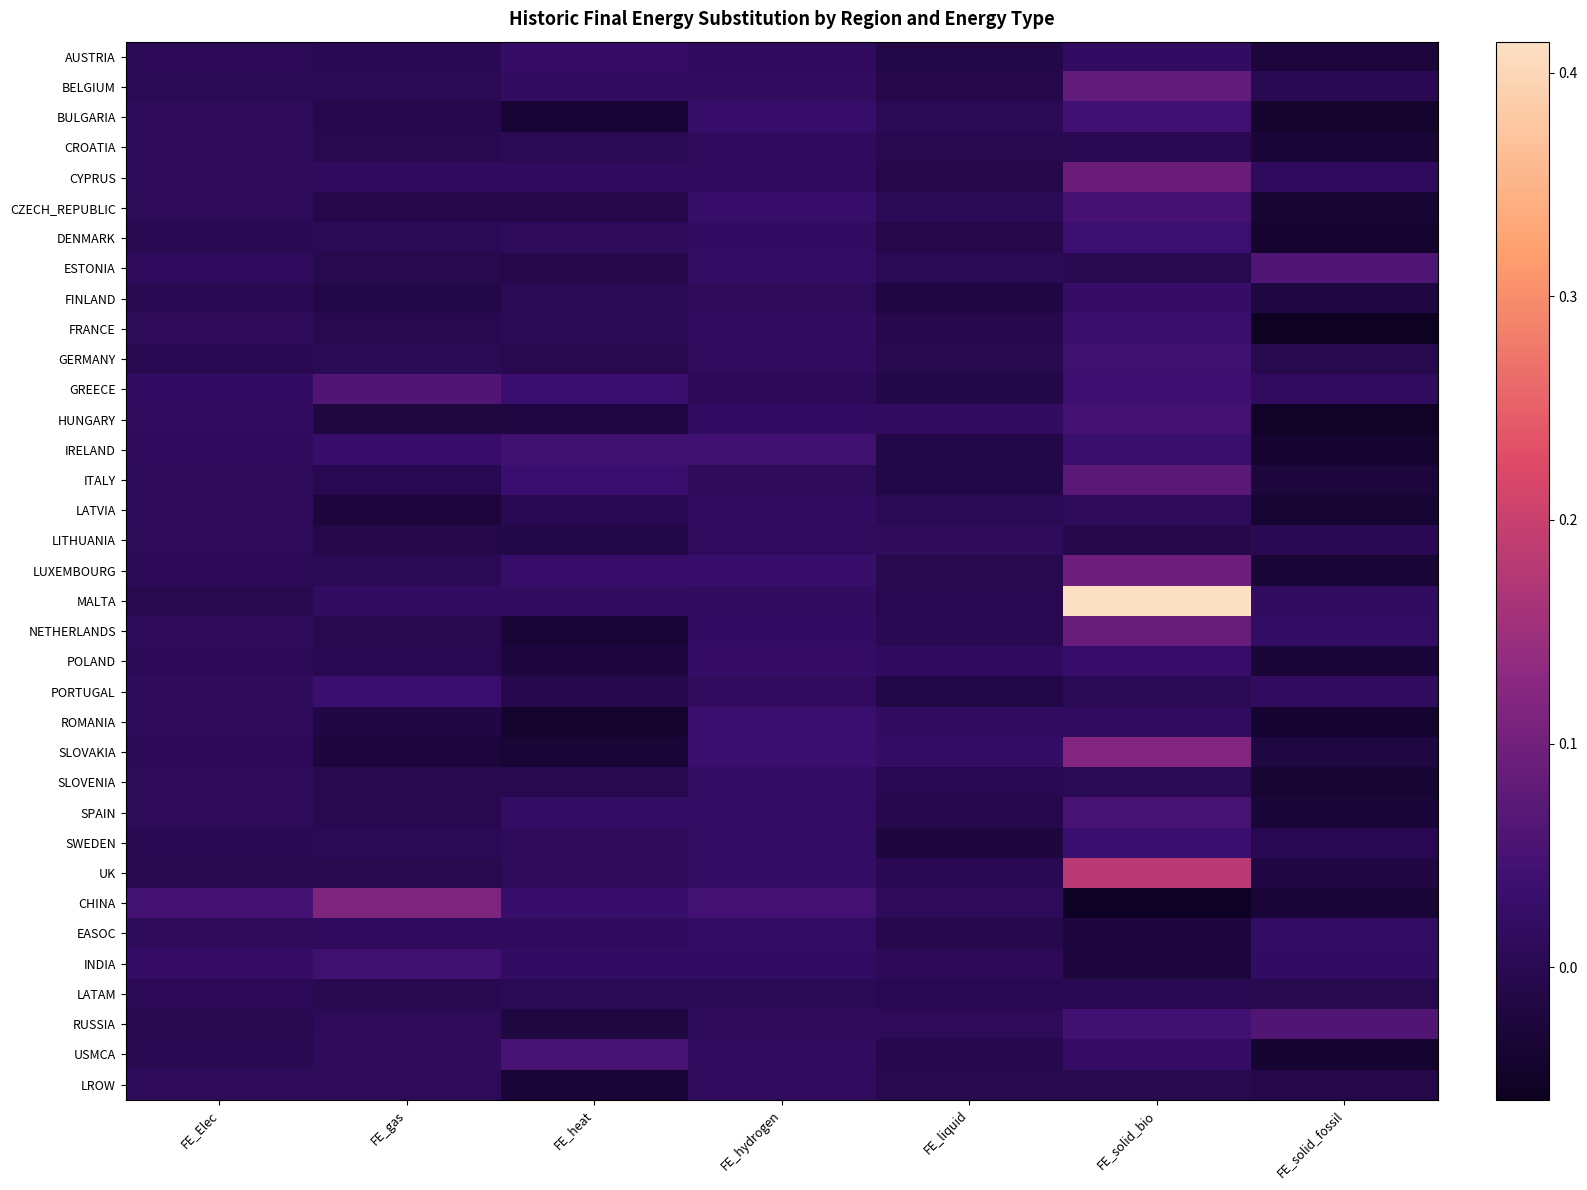

Reading left to right, what are all the values shown in this chart?

AUSTRIA: FE_Elec=0.0	FE_gas=0.0	FE_heat=0.0	FE_hydrogen=0.0	FE_liquid=-0.0	FE_solid_bio=0.0	FE_solid_fossil=-0.0
BELGIUM: FE_Elec=0.0	FE_gas=0.0	FE_heat=0.0	FE_hydrogen=0.0	FE_liquid=-0.0	FE_solid_bio=0.1	FE_solid_fossil=0.0
BULGARIA: FE_Elec=0.0	FE_gas=-0.0	FE_heat=-0.0	FE_hydrogen=0.0	FE_liquid=0.0	FE_solid_bio=0.0	FE_solid_fossil=-0.0
CROATIA: FE_Elec=0.0	FE_gas=-0.0	FE_heat=0.0	FE_hydrogen=0.0	FE_liquid=-0.0	FE_solid_bio=0.0	FE_solid_fossil=-0.0
CYPRUS: FE_Elec=0.0	FE_gas=0.0	FE_heat=0.0	FE_hydrogen=0.0	FE_liquid=-0.0	FE_solid_bio=0.1	FE_solid_fossil=0.0
CZECH_REPUBLIC: FE_Elec=0.0	FE_gas=-0.0	FE_heat=-0.0	FE_hydrogen=0.0	FE_liquid=0.0	FE_solid_bio=0.0	FE_solid_fossil=-0.0
DENMARK: FE_Elec=0.0	FE_gas=0.0	FE_heat=0.0	FE_hydrogen=0.0	FE_liquid=-0.0	FE_solid_bio=0.0	FE_solid_fossil=-0.0
ESTONIA: FE_Elec=0.0	FE_gas=-0.0	FE_heat=-0.0	FE_hydrogen=0.0	FE_liquid=0.0	FE_solid_bio=-0.0	FE_solid_fossil=0.1
FINLAND: FE_Elec=0.0	FE_gas=-0.0	FE_heat=0.0	FE_hydrogen=0.0	FE_liquid=-0.0	FE_solid_bio=0.0	FE_solid_fossil=-0.0
FRANCE: FE_Elec=0.0	FE_gas=-0.0	FE_heat=0.0	FE_hydrogen=0.0	FE_liquid=-0.0	FE_solid_bio=0.0	FE_solid_fossil=-0.1
GERMANY: FE_Elec=-0.0	FE_gas=0.0	FE_heat=-0.0	FE_hydrogen=0.0	FE_liquid=-0.0	FE_solid_bio=0.0	FE_solid_fossil=-0.0
GREECE: FE_Elec=0.0	FE_gas=0.1	FE_heat=0.0	FE_hydrogen=0.0	FE_liquid=-0.0	FE_solid_bio=0.0	FE_solid_fossil=0.0
HUNGARY: FE_Elec=0.0	FE_gas=-0.0	FE_heat=-0.0	FE_hydrogen=0.0	FE_liquid=0.0	FE_solid_bio=0.0	FE_solid_fossil=-0.1
IRELAND: FE_Elec=0.0	FE_gas=0.0	FE_heat=0.0	FE_hydrogen=0.0	FE_liquid=-0.0	FE_solid_bio=0.0	FE_solid_fossil=-0.0
ITALY: FE_Elec=0.0	FE_gas=-0.0	FE_heat=0.0	FE_hydrogen=0.0	FE_liquid=-0.0	FE_solid_bio=0.1	FE_solid_fossil=-0.0
LATVIA: FE_Elec=0.0	FE_gas=-0.0	FE_heat=0.0	FE_hydrogen=0.0	FE_liquid=0.0	FE_solid_bio=0.0	FE_solid_fossil=-0.0
LITHUANIA: FE_Elec=0.0	FE_gas=-0.0	FE_heat=-0.0	FE_hydrogen=0.0	FE_liquid=0.0	FE_solid_bio=-0.0	FE_solid_fossil=0.0
LUXEMBOURG: FE_Elec=0.0	FE_gas=0.0	FE_heat=0.0	FE_hydrogen=0.0	FE_liquid=-0.0	FE_solid_bio=0.1	FE_solid_fossil=-0.0
MALTA: FE_Elec=-0.0	FE_gas=0.0	FE_heat=0.0	FE_hydrogen=0.0	FE_liquid=-0.0	FE_solid_bio=0.4	FE_solid_fossil=0.0
NETHERLANDS: FE_Elec=0.0	FE_gas=-0.0	FE_heat=-0.0	FE_hydrogen=0.0	FE_liquid=0.0	FE_solid_bio=0.1	FE_solid_fossil=0.0
POLAND: FE_Elec=0.0	FE_gas=-0.0	FE_heat=-0.0	FE_hydrogen=0.0	FE_liquid=0.0	FE_solid_bio=0.0	FE_solid_fossil=-0.0
PORTUGAL: FE_Elec=0.0	FE_gas=0.0	FE_heat=-0.0	FE_hydrogen=0.0	FE_liquid=-0.0	FE_solid_bio=0.0	FE_solid_fossil=0.0
ROMANIA: FE_Elec=0.0	FE_gas=-0.0	FE_heat=-0.0	FE_hydrogen=0.0	FE_liquid=0.0	FE_solid_bio=0.0	FE_solid_fossil=-0.0
SLOVAKIA: FE_Elec=0.0	FE_gas=-0.0	FE_heat=-0.0	FE_hydrogen=0.0	FE_liquid=0.0	FE_solid_bio=0.1	FE_solid_fossil=-0.0
SLOVENIA: FE_Elec=0.0	FE_gas=-0.0	FE_heat=-0.0	FE_hydrogen=0.0	FE_liquid=-0.0	FE_solid_bio=0.0	FE_solid_fossil=-0.0
SPAIN: FE_Elec=0.0	FE_gas=-0.0	FE_heat=0.0	FE_hydrogen=0.0	FE_liquid=-0.0	FE_solid_bio=0.1	FE_solid_fossil=-0.0
SWEDEN: FE_Elec=0.0	FE_gas=0.0	FE_heat=0.0	FE_hydrogen=0.0	FE_liquid=-0.0	FE_solid_bio=0.0	FE_solid_fossil=-0.0
UK: FE_Elec=-0.0	FE_gas=-0.0	FE_heat=0.0	FE_hydrogen=0.0	FE_liquid=0.0	FE_solid_bio=0.2	FE_solid_fossil=-0.0
CHINA: FE_Elec=0.0	FE_gas=0.1	FE_heat=0.0	FE_hydrogen=0.0	FE_liquid=0.0	FE_solid_bio=-0.1	FE_solid_fossil=-0.0
EASOC: FE_Elec=0.0	FE_gas=0.0	FE_heat=0.0	FE_hydrogen=0.0	FE_liquid=-0.0	FE_solid_bio=-0.0	FE_solid_fossil=0.0
INDIA: FE_Elec=0.0	FE_gas=0.0	FE_heat=0.0	FE_hydrogen=0.0	FE_liquid=0.0	FE_solid_bio=-0.0	FE_solid_fossil=0.0
LATAM: FE_Elec=0.0	FE_gas=-0.0	FE_heat=0.0	FE_hydrogen=0.0	FE_liquid=-0.0	FE_solid_bio=0.0	FE_solid_fossil=-0.0
RUSSIA: FE_Elec=-0.0	FE_gas=0.0	FE_heat=-0.0	FE_hydrogen=0.0	FE_liquid=0.0	FE_solid_bio=0.0	FE_solid_fossil=0.1
USMCA: FE_Elec=0.0	FE_gas=0.0	FE_heat=0.1	FE_hydrogen=0.0	FE_liquid=-0.0	FE_solid_bio=0.0	FE_solid_fossil=-0.0
LROW: FE_Elec=0.0	FE_gas=0.0	FE_heat=-0.0	FE_hydrogen=0.0	FE_liquid=-0.0	FE_solid_bio=-0.0	FE_solid_fossil=-0.0